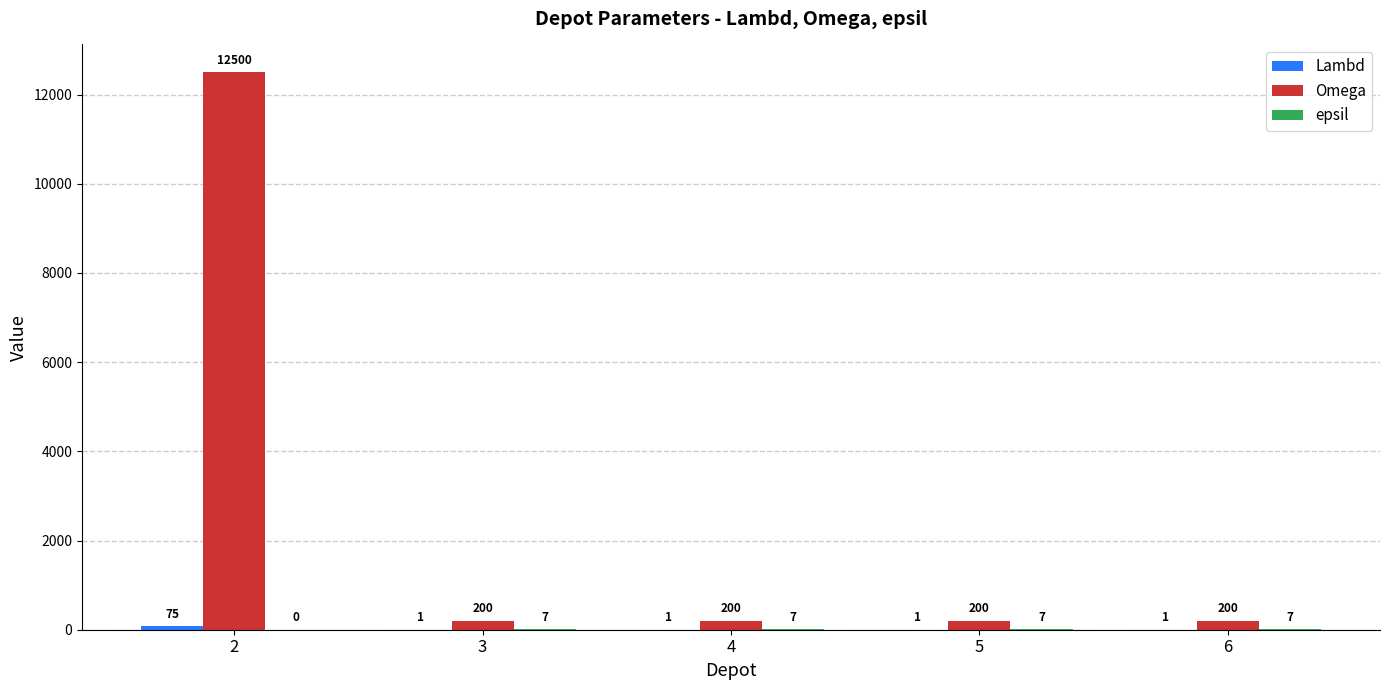

True or false: Omega has a value of 200 at 3.

True